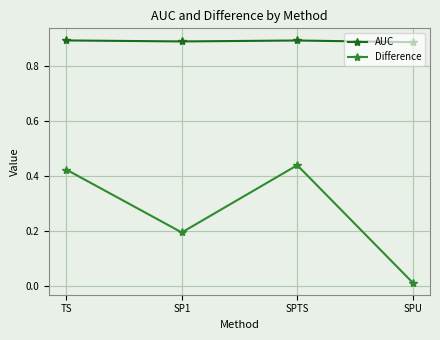

At which category does the chart reach its minimum across all series?

SPU